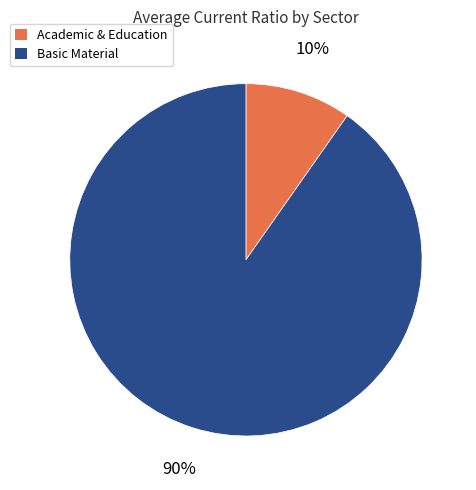

Is it true that Basic Material is 79% of the pie?

False